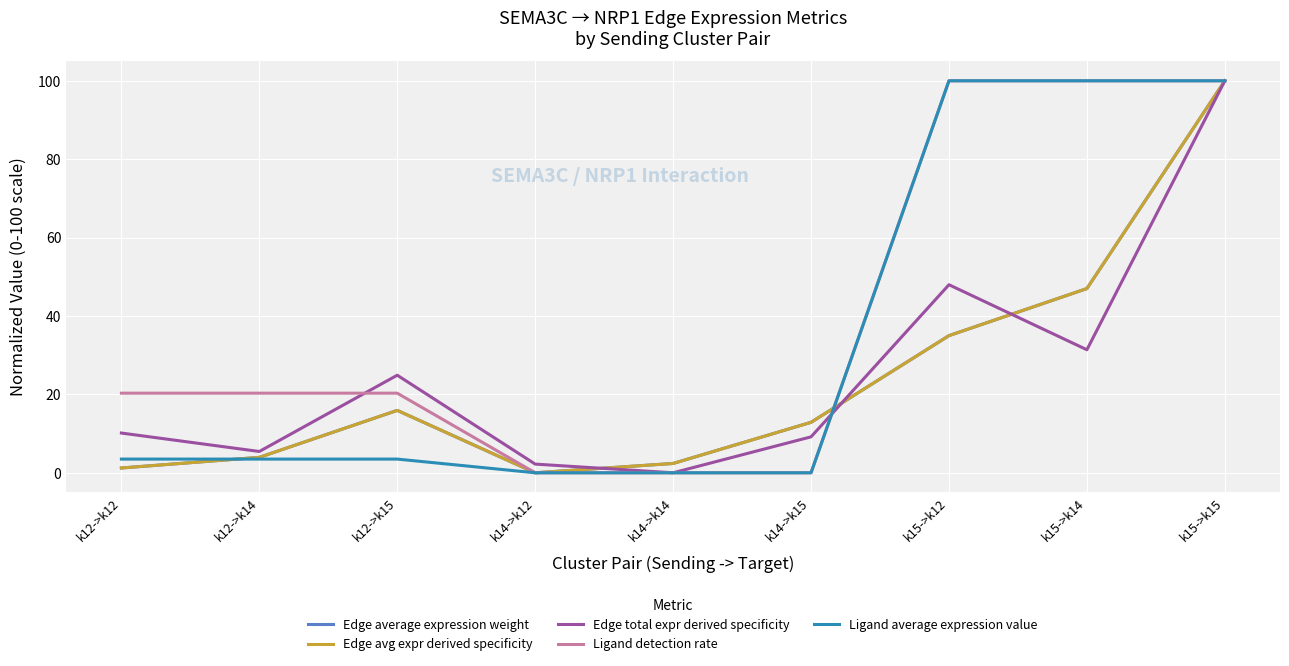

Reading left to right, list all the values displayed in this chart.

Edge average expression weight: k12->k12=1.2	k12->k14=3.9	k12->k15=15.9	k14->k12=0.0	k14->k14=2.4	k14->k15=12.9	k15->k12=35.0	k15->k14=47.0	k15->k15=100.0
Edge avg expr derived specificity: k12->k12=1.2	k12->k14=3.9	k12->k15=15.9	k14->k12=0.0	k14->k14=2.4	k14->k15=12.9	k15->k12=35.0	k15->k14=47.0	k15->k15=100.0
Edge total expr derived specificity: k12->k12=10.1	k12->k14=5.4	k12->k15=24.9	k14->k12=2.2	k14->k14=0.0	k14->k15=9.2	k15->k12=48.0	k15->k14=31.4	k15->k15=100.0
Ligand detection rate: k12->k12=20.3	k12->k14=20.3	k12->k15=20.3	k14->k12=0.0	k14->k14=0.0	k14->k15=0.0	k15->k12=100.0	k15->k14=100.0	k15->k15=100.0
Ligand average expression value: k12->k12=3.5	k12->k14=3.5	k12->k15=3.5	k14->k12=0.0	k14->k14=0.0	k14->k15=0.0	k15->k12=100.0	k15->k14=100.0	k15->k15=100.0